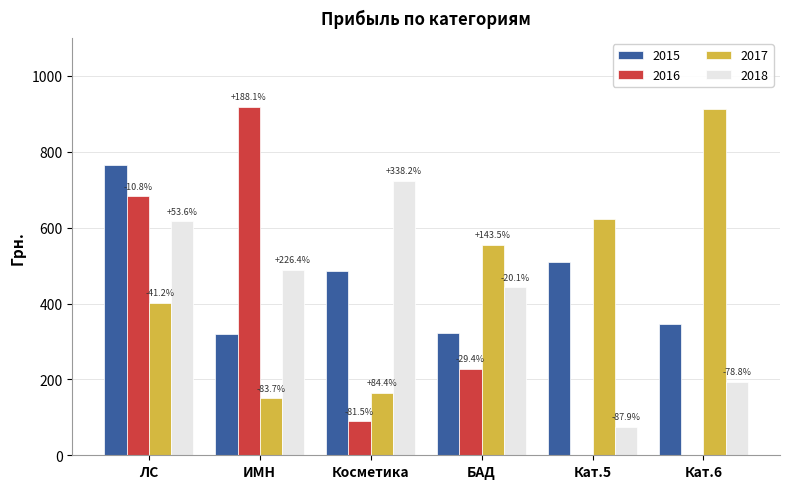

Which series has the widest spread of values?

2016